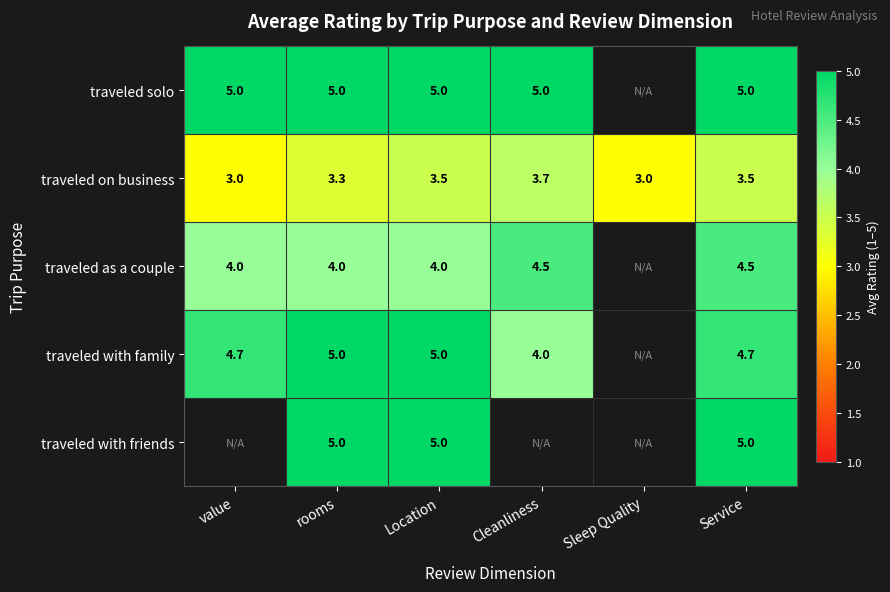

Is it true that traveled as a couple equals 4.5 at Service?

True